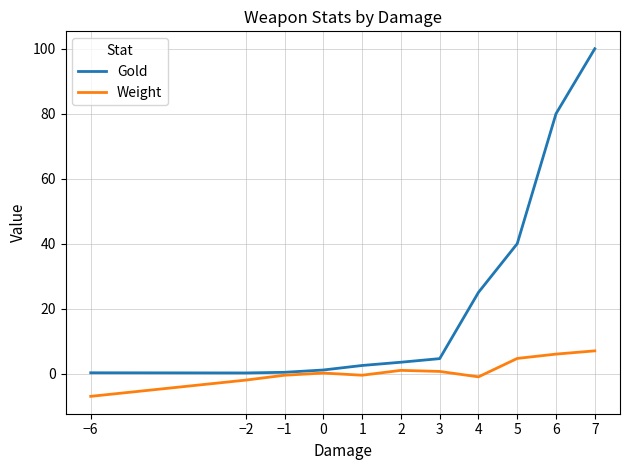

What is the difference between the maximum and minimum values in the Weight series?

14.0